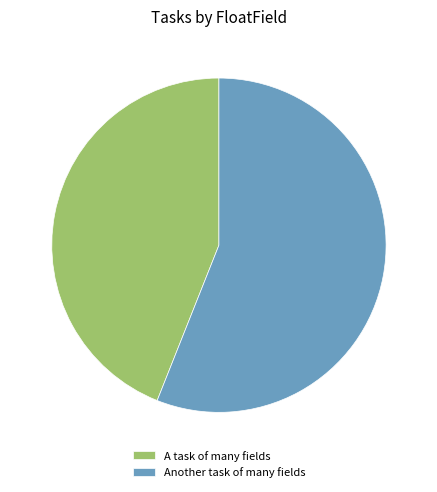

What is the largest slice in the pie chart?

Another task of many fields